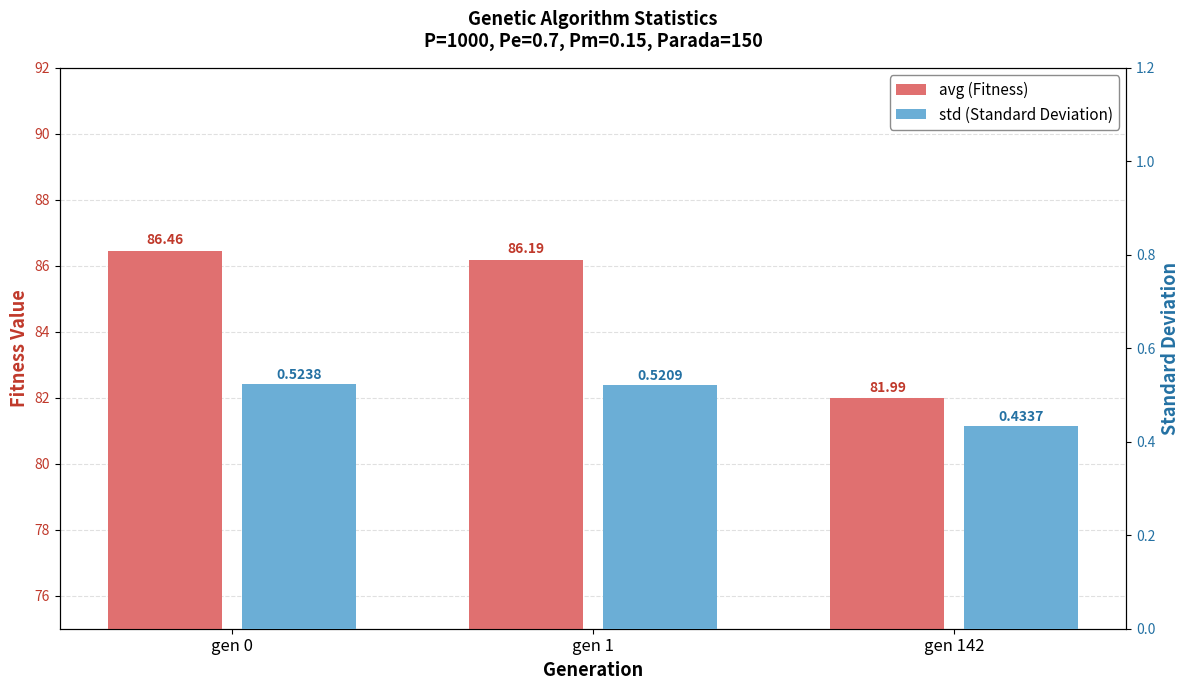

What is the difference between the highest and lowest values at gen 142?

81.6